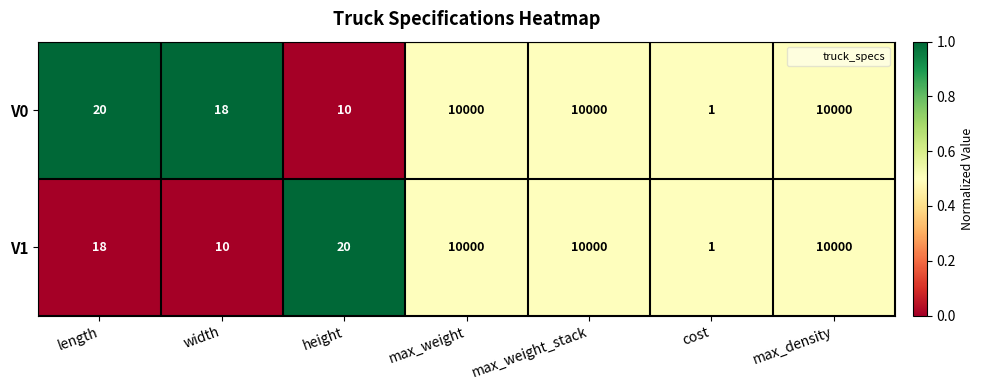

The value of V1 at cost is 0. True or false?

False